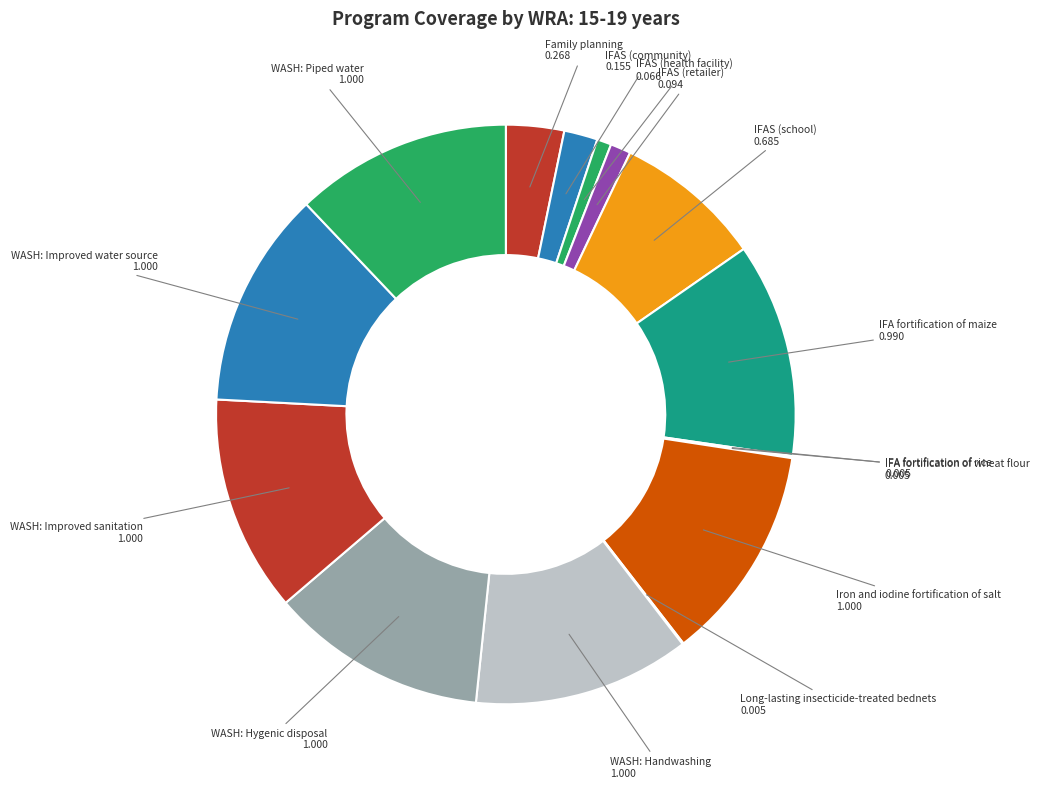

Is there a majority slice in this chart?

No